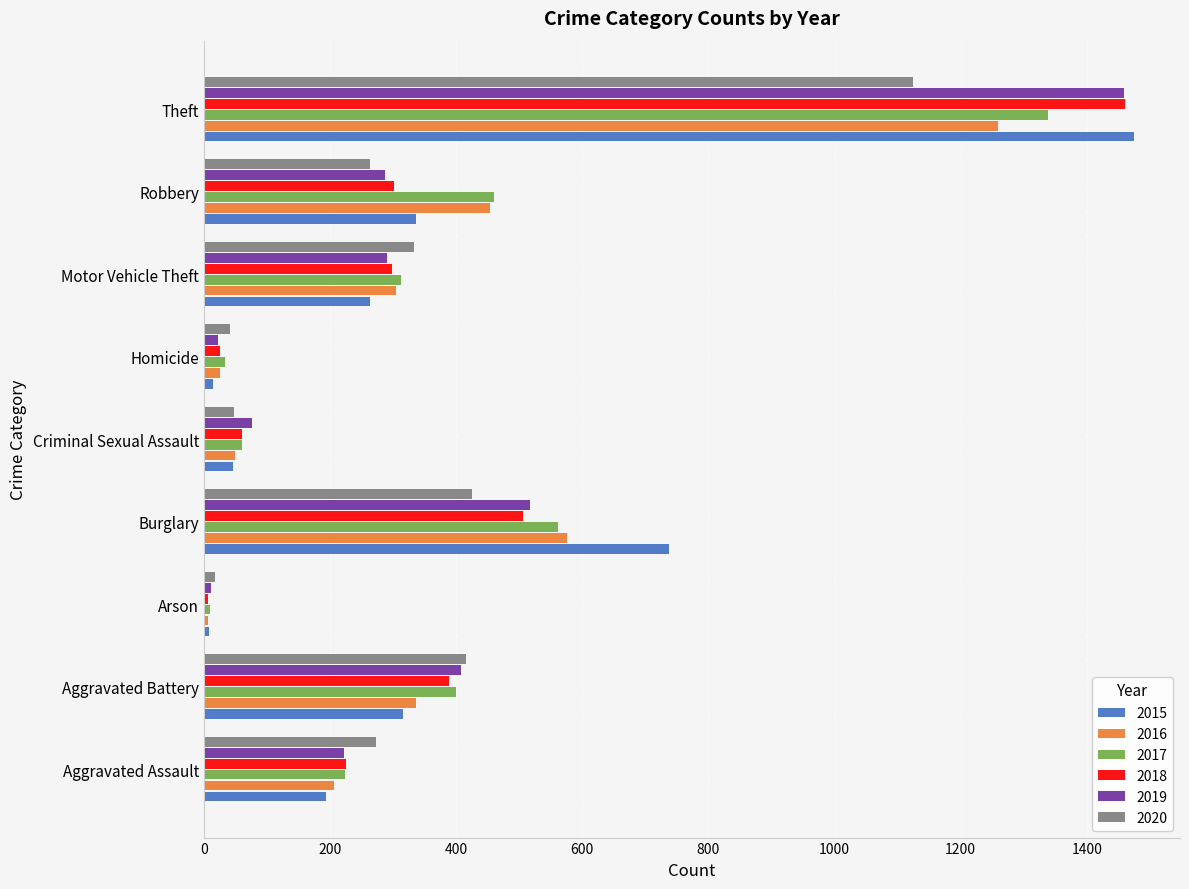

The 2015 series shows 417 at Motor Vehicle Theft. True or false?

False